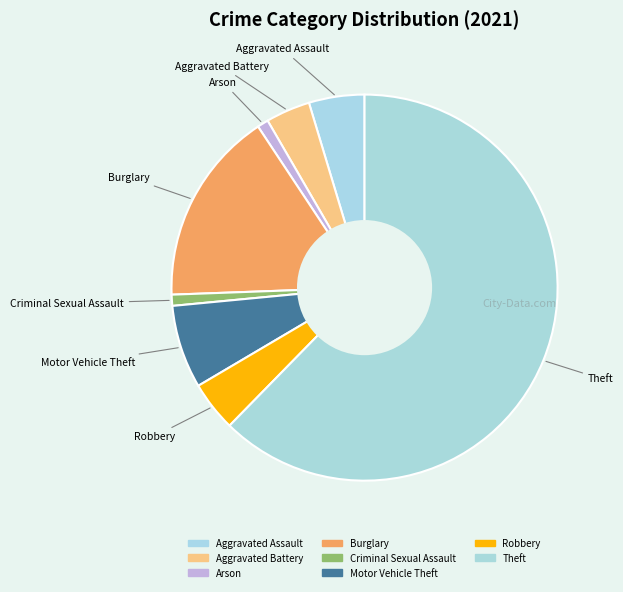

How many slices are in this pie chart?

8